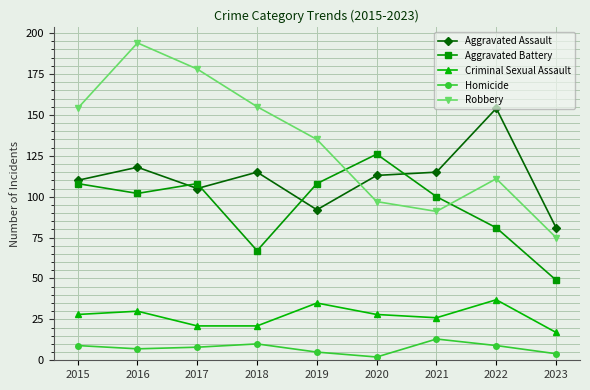

How many categories are shown in the chart?

9